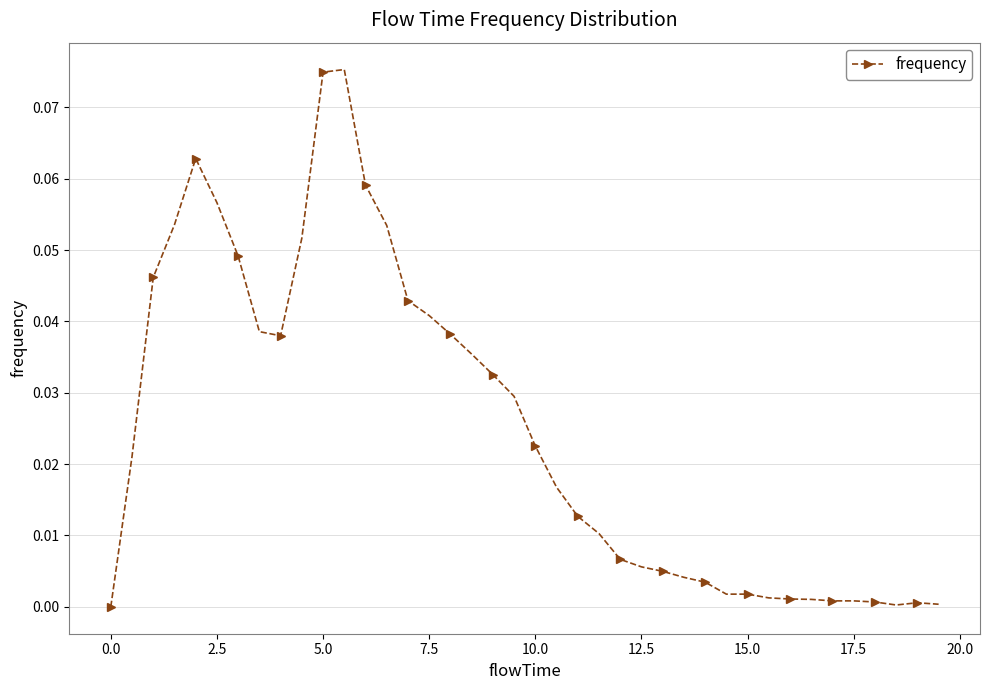

What is the sum of all values?

1.0